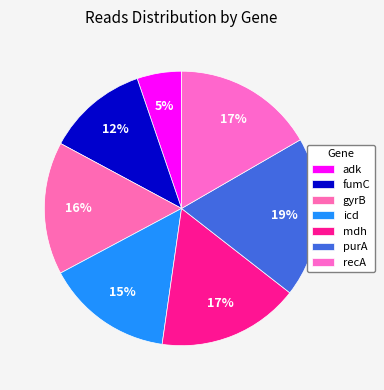

Between mdh and recA, which is larger?

mdh